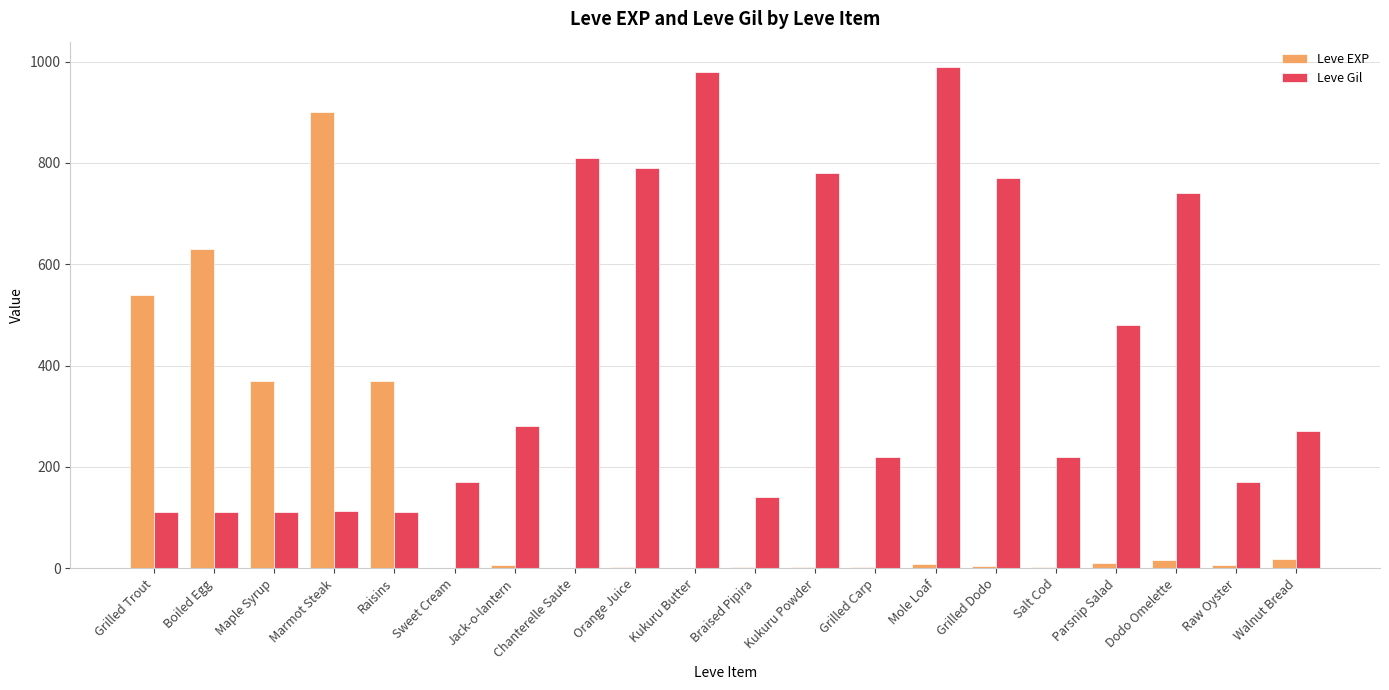

What is the difference between the Leve Gil values at Braised Pipira and Marmot Steak?

27